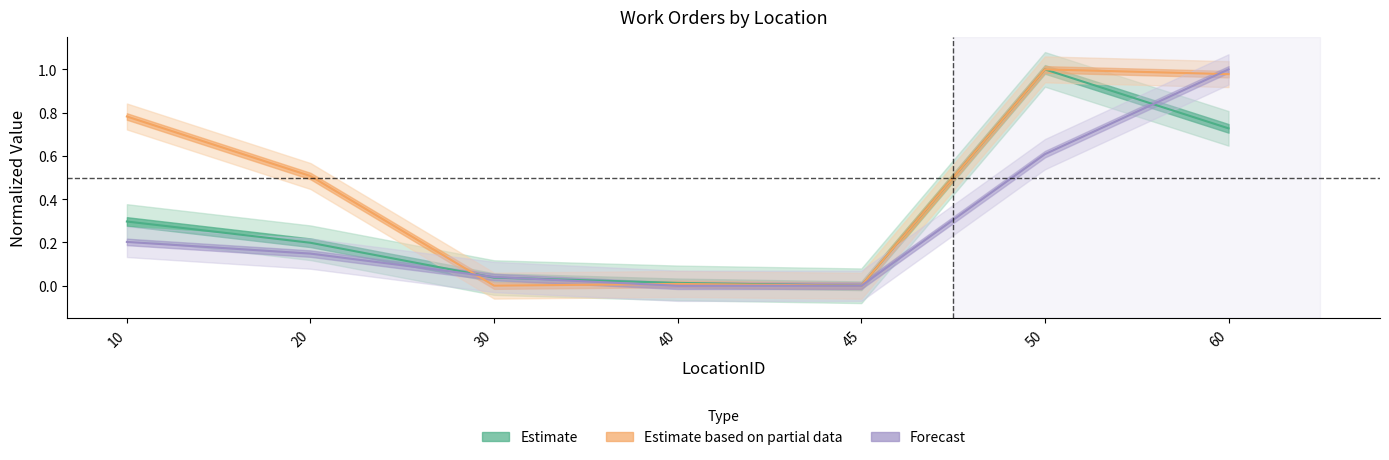

What are all the series names shown in the legend?

Estimate, Estimate based on partial data, Forecast